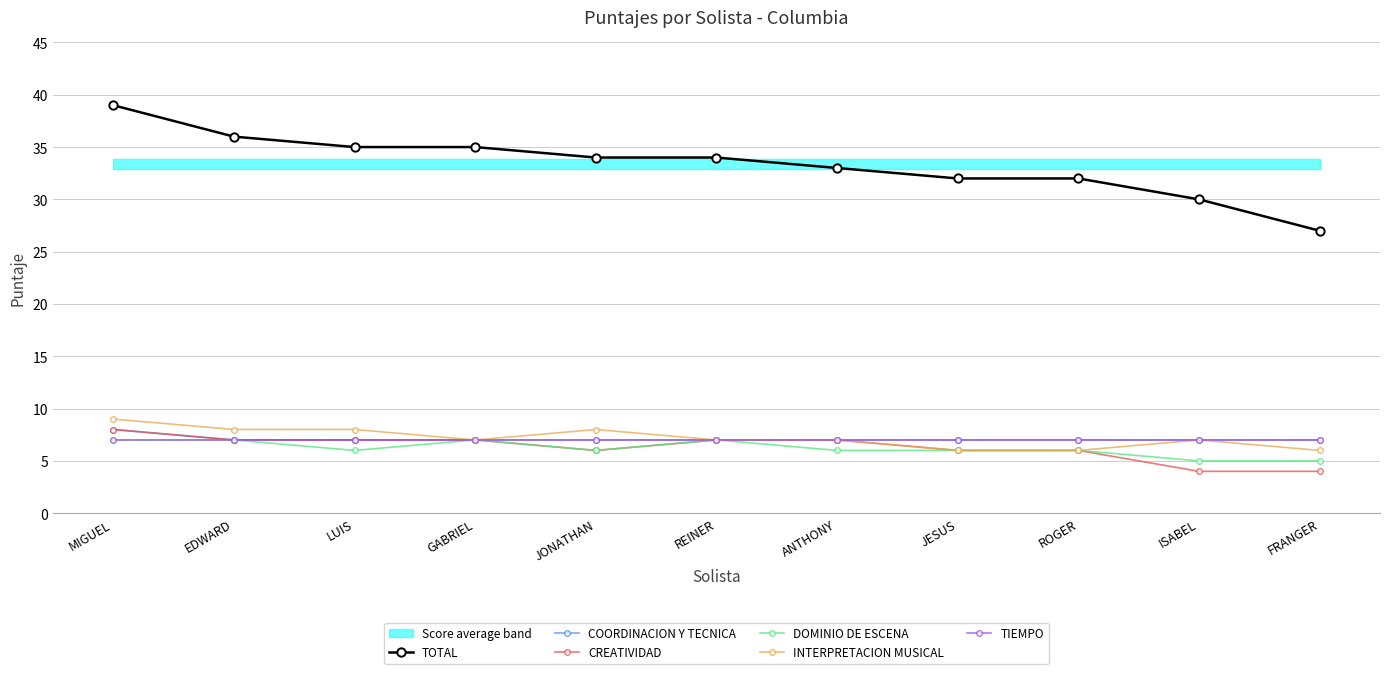

What is the difference between the DOMINIO DE ESCENA values at FRANGER and JESUS?

1